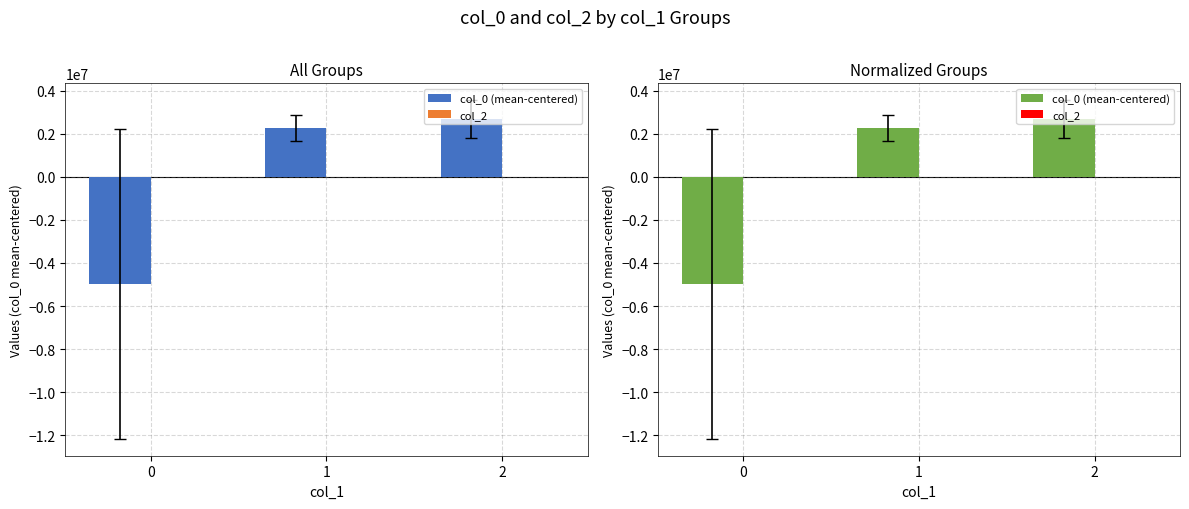

What is the value of the col_0 (mean-centered) bar at the 2nd from the left?

2274726.2